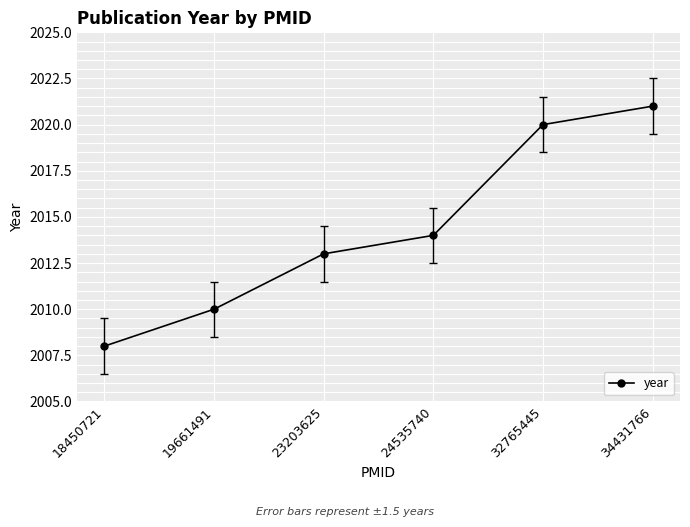

Rank the categories by value from highest to lowest.

34431766, 32765445, 24535740, 23203625, 19661491, 18450721